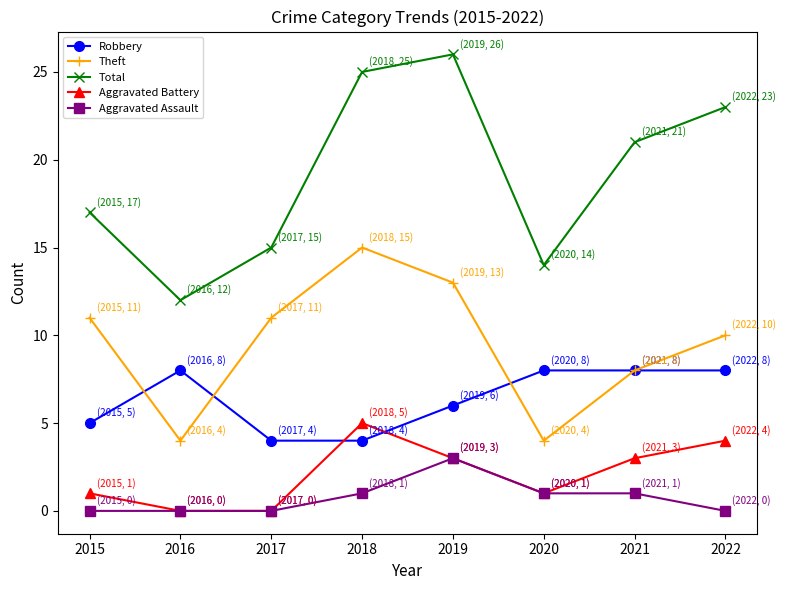

Does the chart have visible grid lines?

No